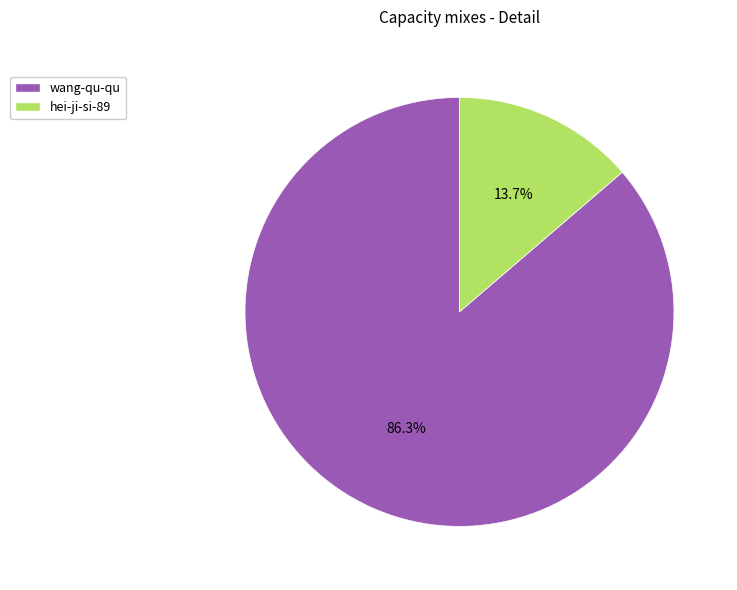

What is the total percentage of hei-ji-si-89 and wang-qu-qu?

100.0%